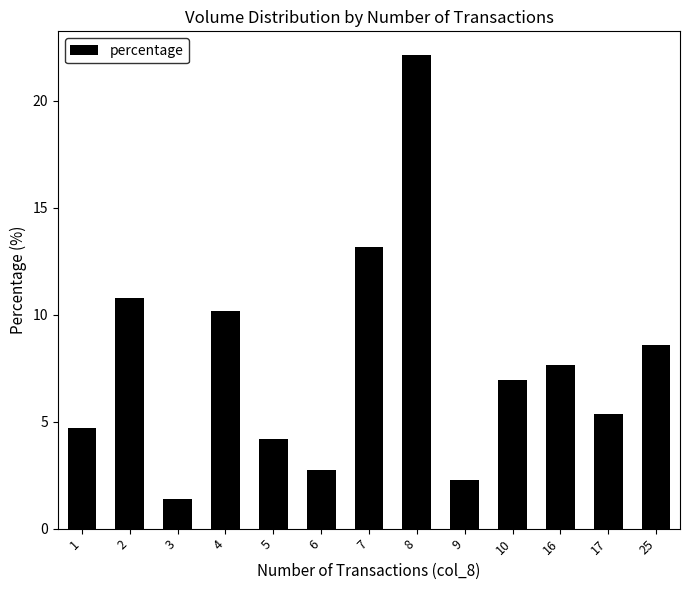

Which label corresponds to the smallest value in the chart?

3